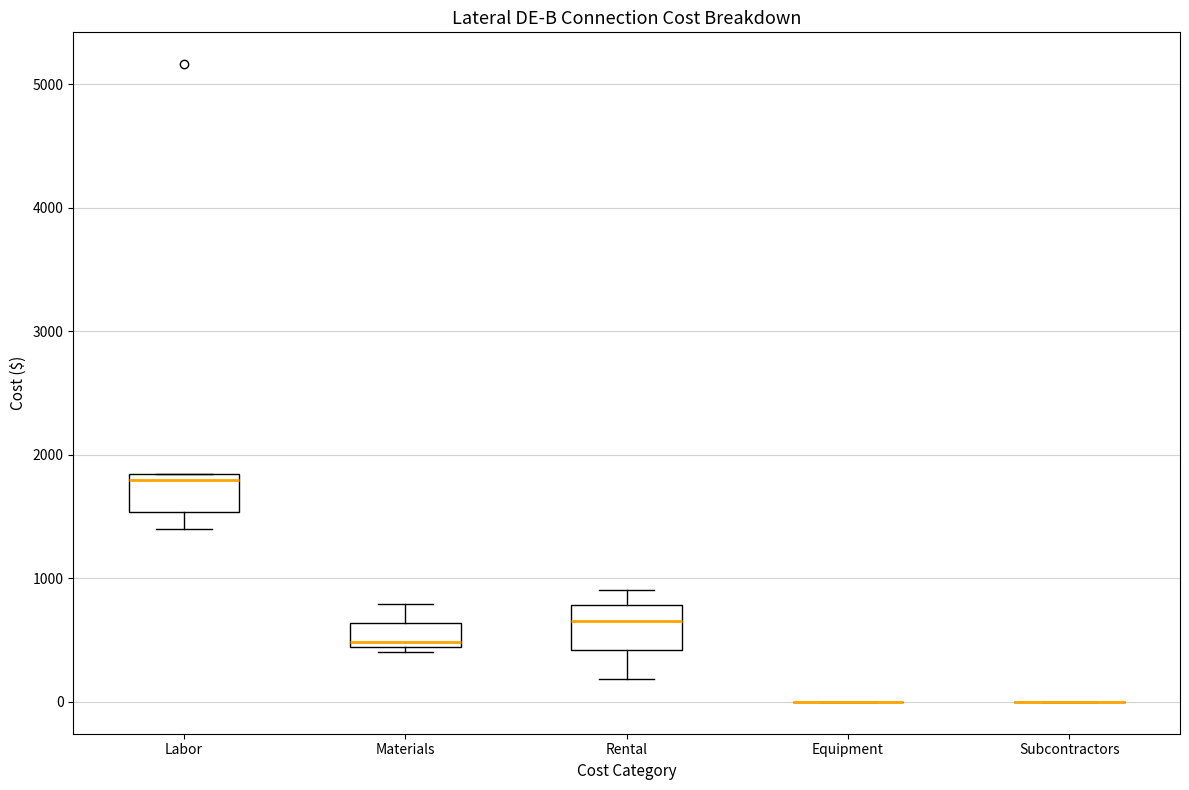

Reading left to right, read every box against the y-axis: the position of its median line, the range the box covers, and the ends of its whiskers. The values are not printed on the chart, so give them approximately, as read against the axis.

Labor: median 1800 (just below the box's upper edge), box 1500 to 1800, whiskers 1400 to 1800
Materials: median 500, box 400 to 600, whiskers 400 (just below the box's lower edge) to 800
Rental: median 700, box 400 to 800, whiskers 200 to 900
Equipment: box collapsed to a line at 0, whiskers 0 to 0
Subcontractors: box collapsed to a line at 0, whiskers 0 to 0